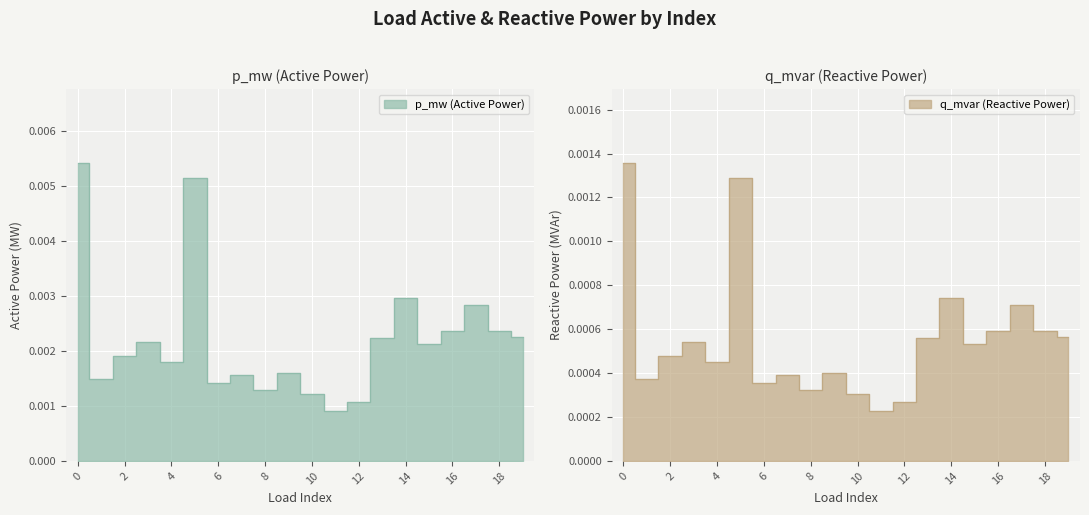

Which series has the largest range (max minus min)?

p_mw